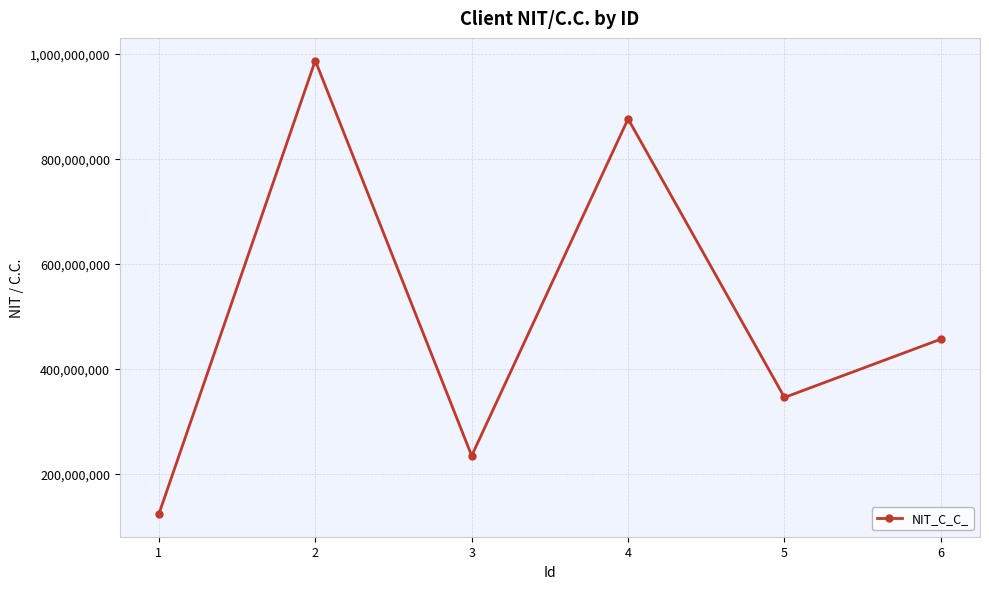

Is it true that the value at 6 is 668748959?

False